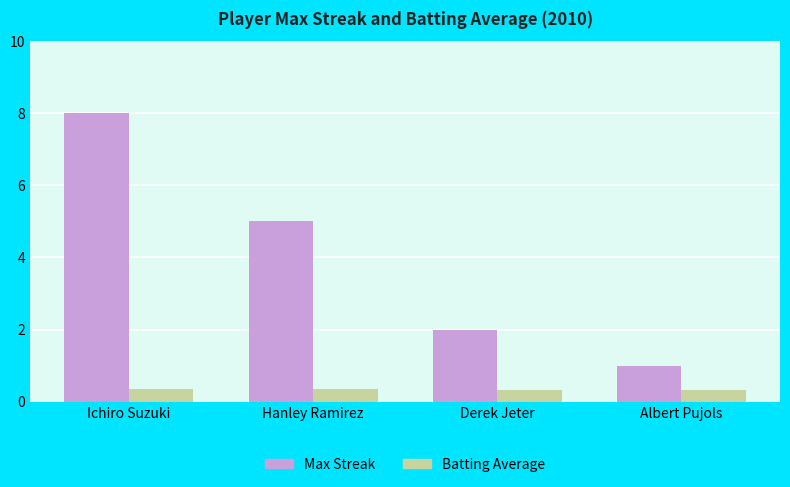

What is the sum of the Max Streak values at Albert Pujols and Hanley Ramirez?

6.0